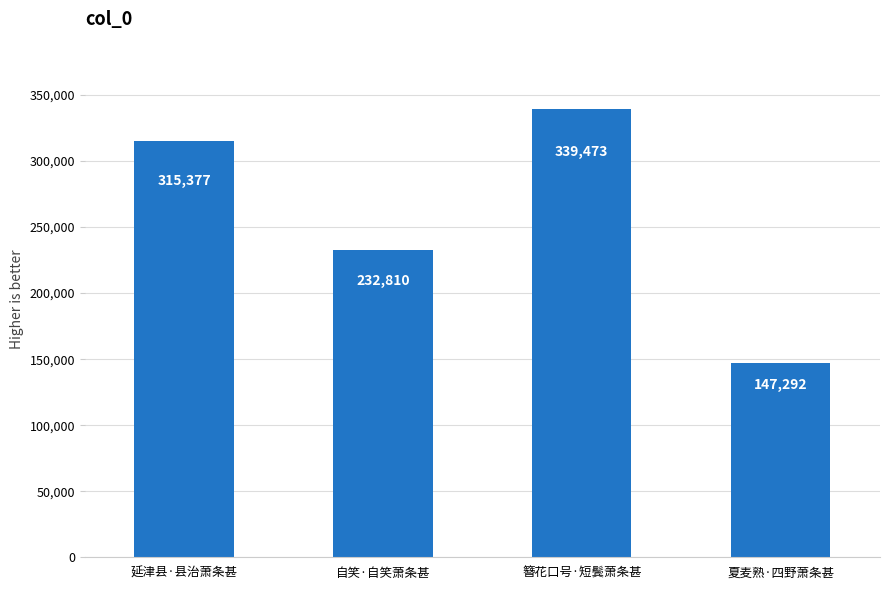

Are the bars horizontal?

No